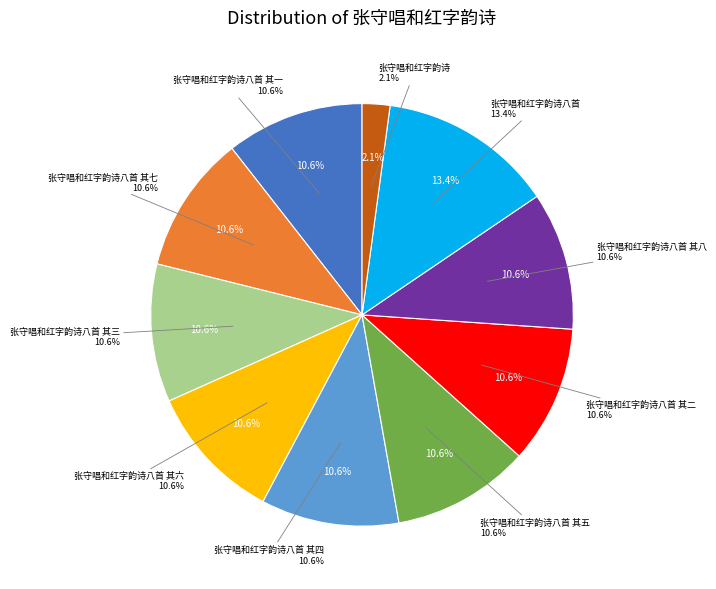

The 张守唱和红字韵诗八首 其七 slice represents 18% of the pie. True or false?

False